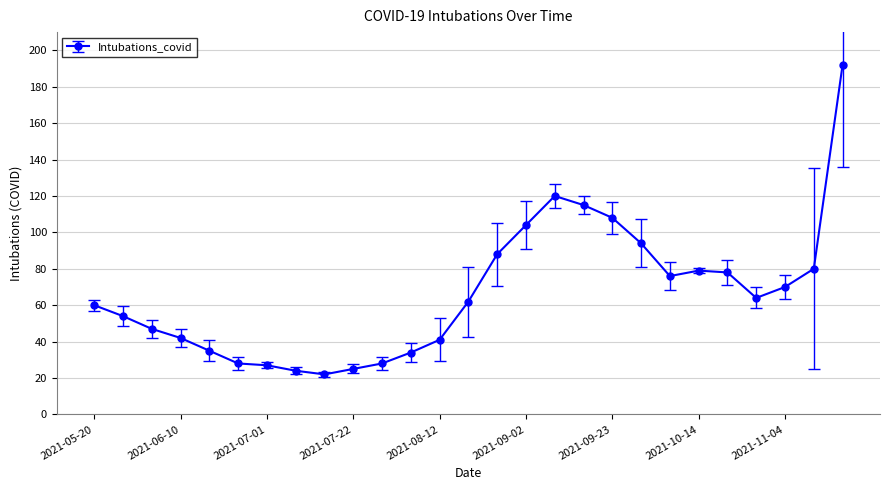

Reading right to left, extract all data points from this chart.

192	80	70	64	78	79	76	94	108	115	120	104	88	62	41	34	28	25	22	24	27	28	35	42	47	54	60